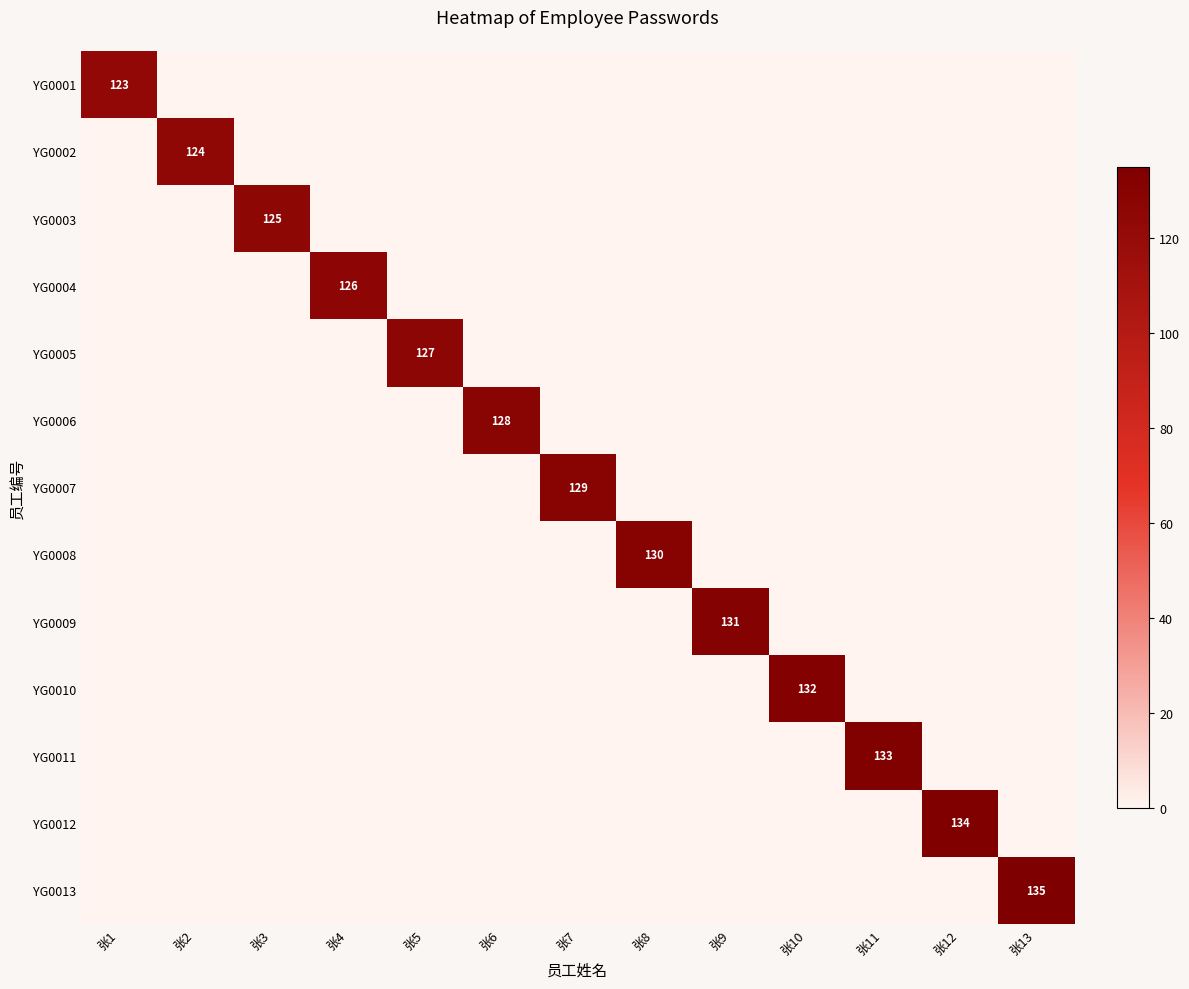

Count the number of data series in this chart.

13